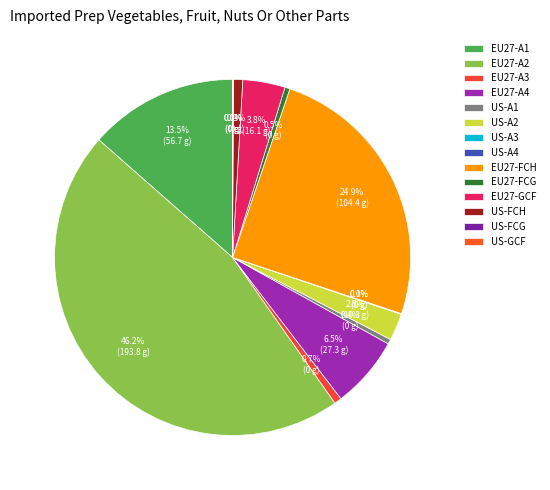

What is the ratio of the value at EU27-GCF to the value at US-A1?

8.7